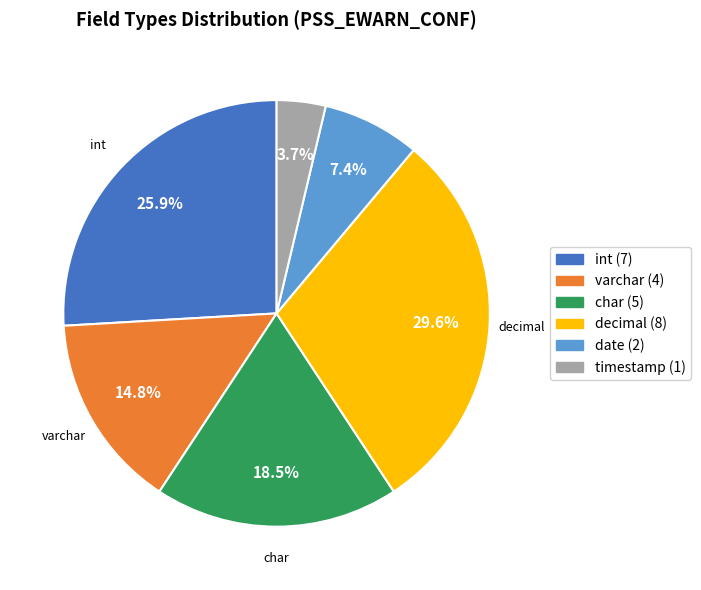

What is the smallest slice in the pie chart?

timestamp